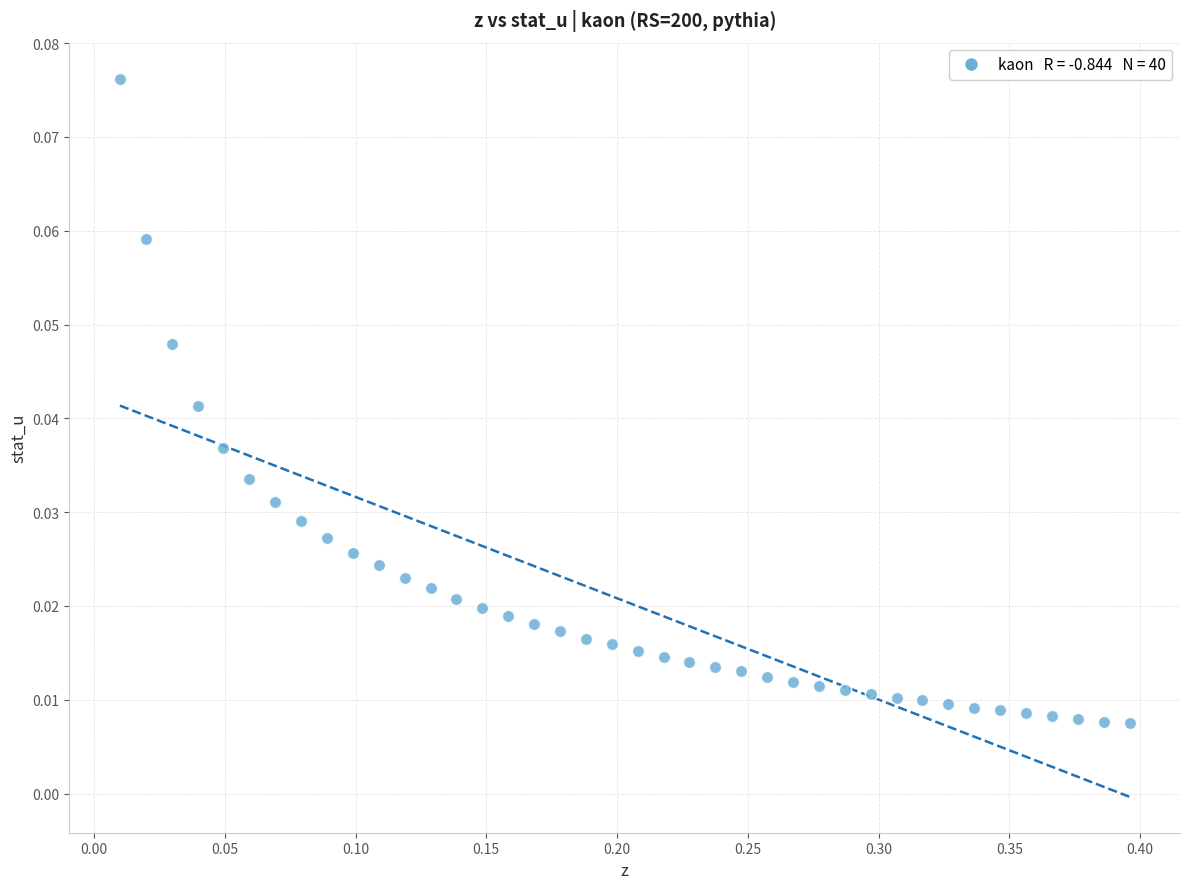

What is the range of X values (max minus min)?

0.4